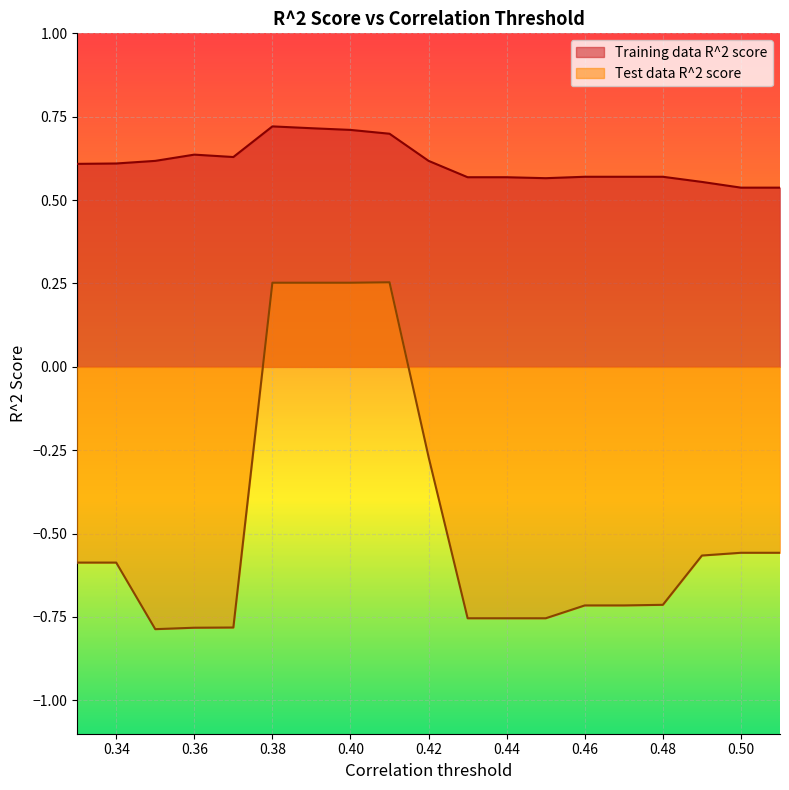

At how many categories does at least one series exceed 0?

19